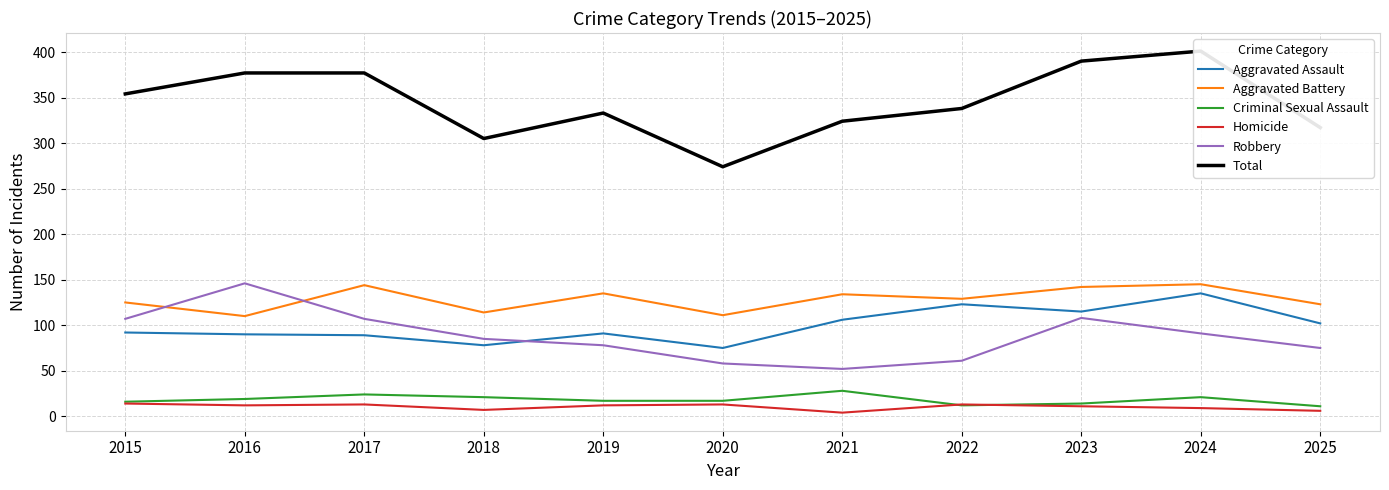

In Total, how many points are higher than both neighbors (excluding endpoints)?

2